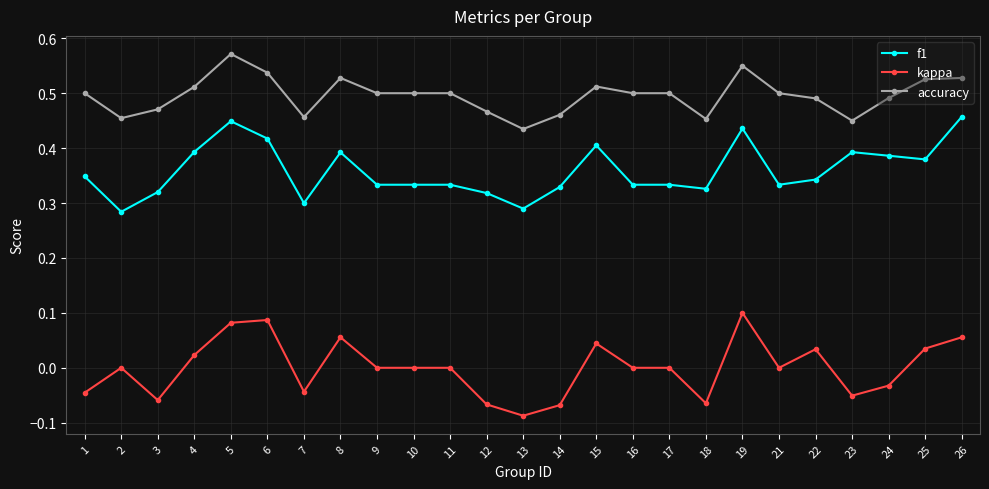

How many distinct data groups are displayed?

3